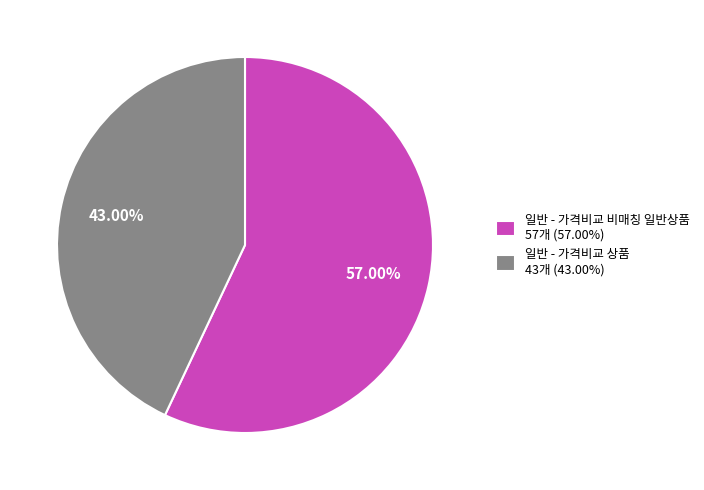

Does 일반 - 가격비교 비매칭 일반상품 account for over 50% of the chart?

Yes